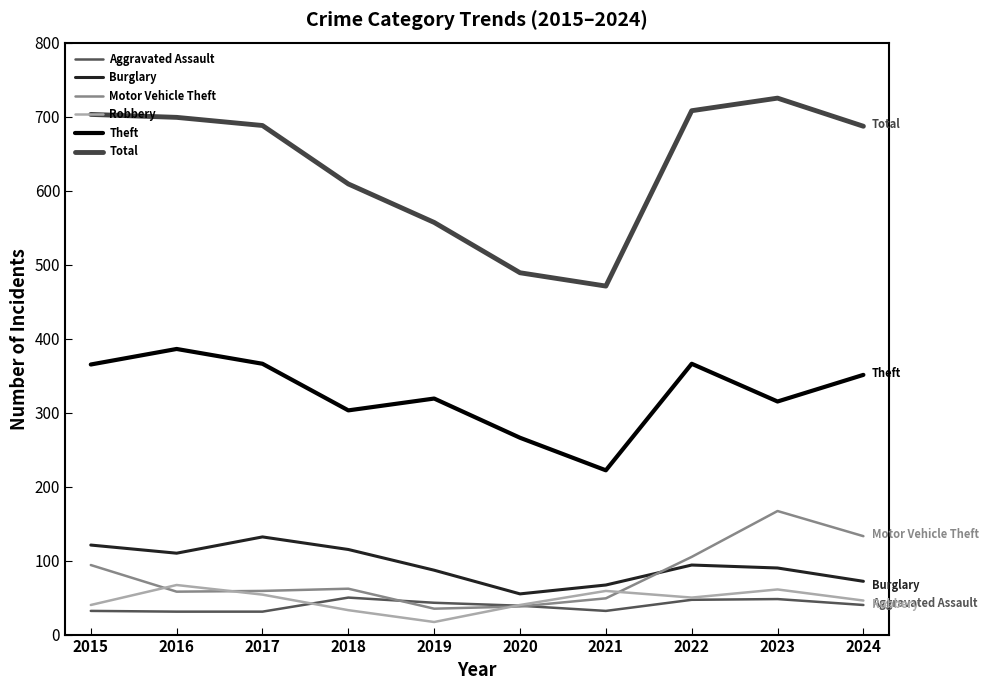

True or false: Motor Vehicle Theft and Total cross at least once.

False